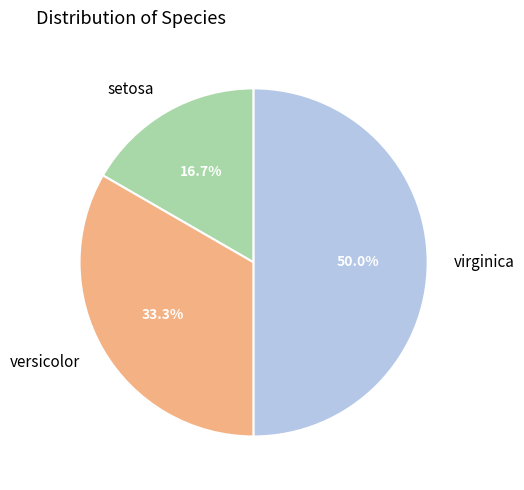

What is the smallest slice in the pie chart?

setosa